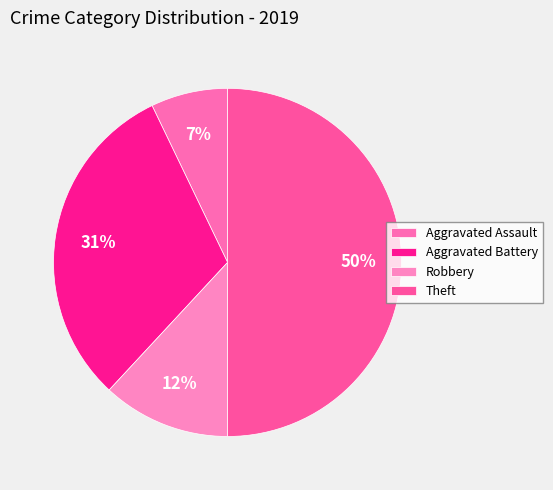

Which slice is the smallest?

Aggravated Assault